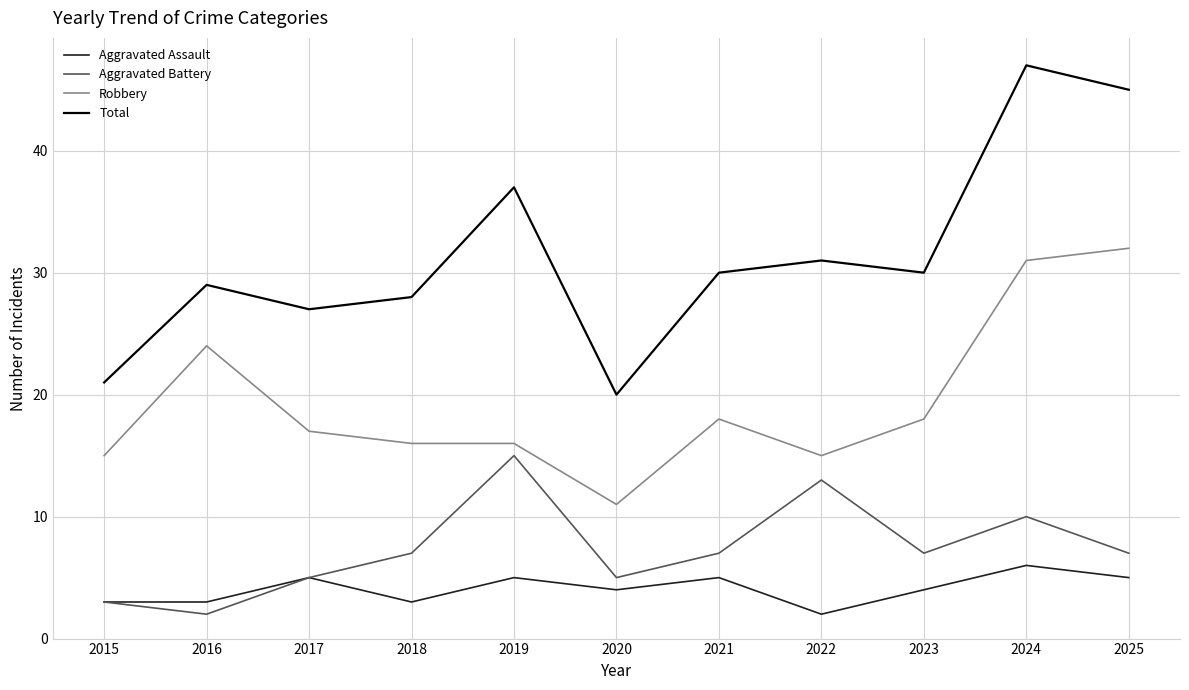

What is the sum of all Robbery values?

213